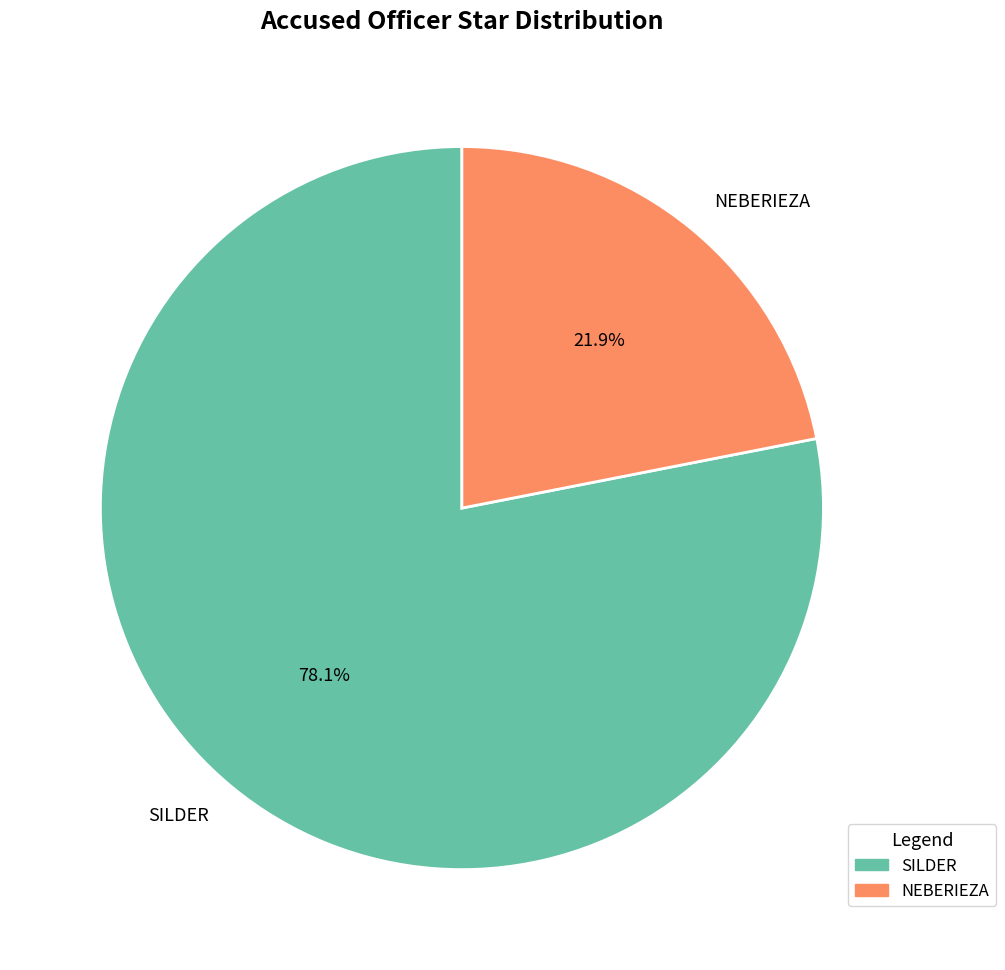

What percentage is the NEBERIEZA slice, to the nearest percent?

22%